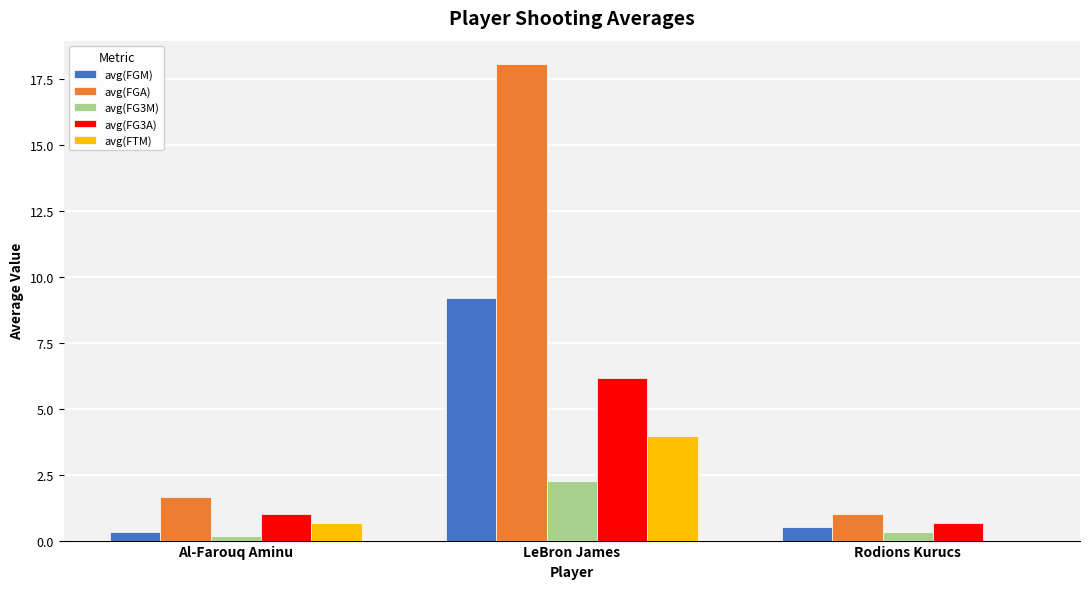

Is it true that avg(FTM) equals 0.7 at Al-Farouq Aminu?

True